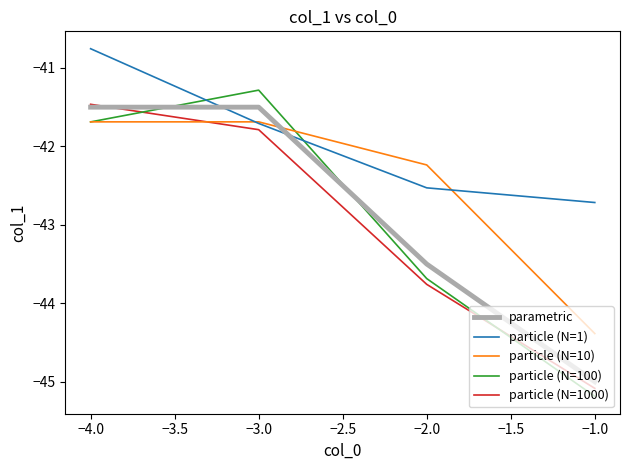

What is the maximum value shown in the chart?

-40.8